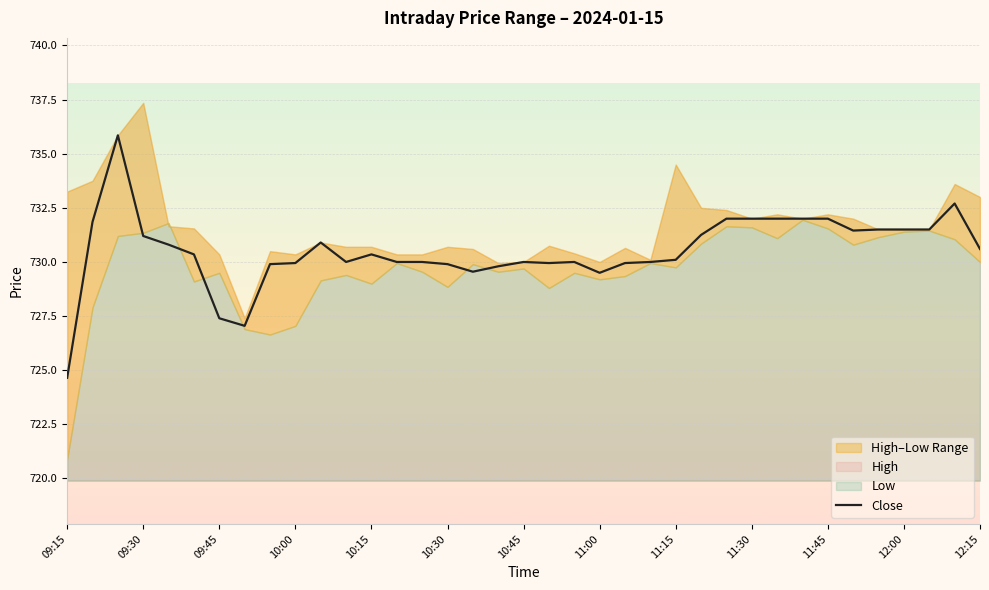

Read the value at 11:00.

729.5